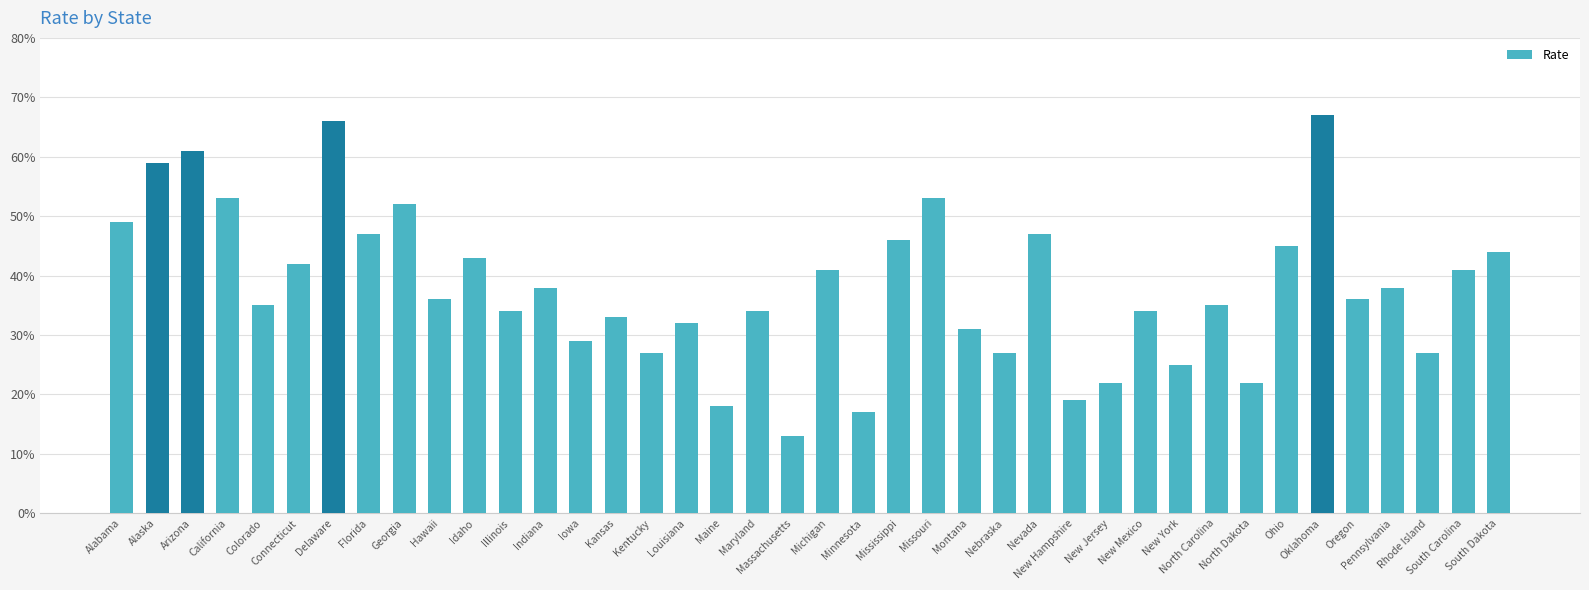

The chart shows a value of 0.3 at Rhode Island. True or false?

True